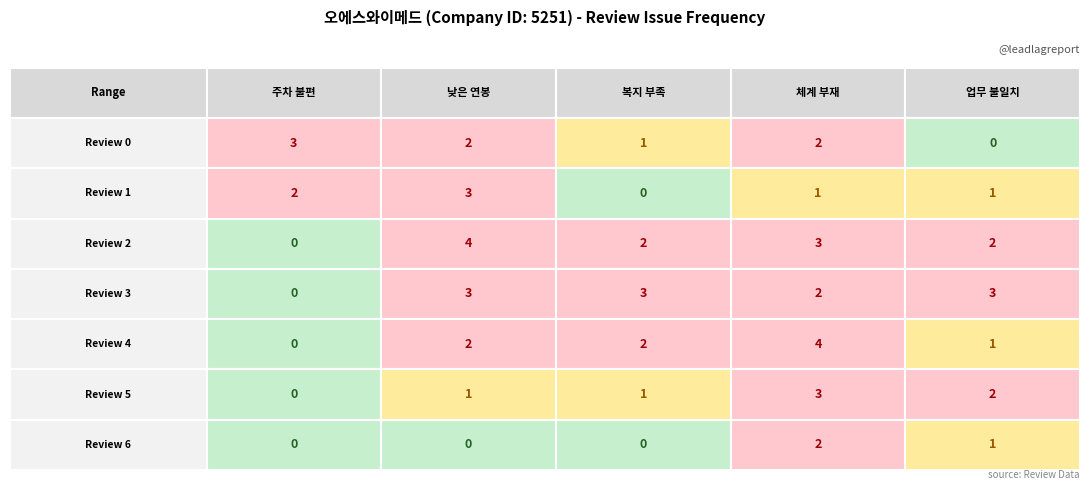

Count the 업무 불일치 values in the range 1 to 2.

5